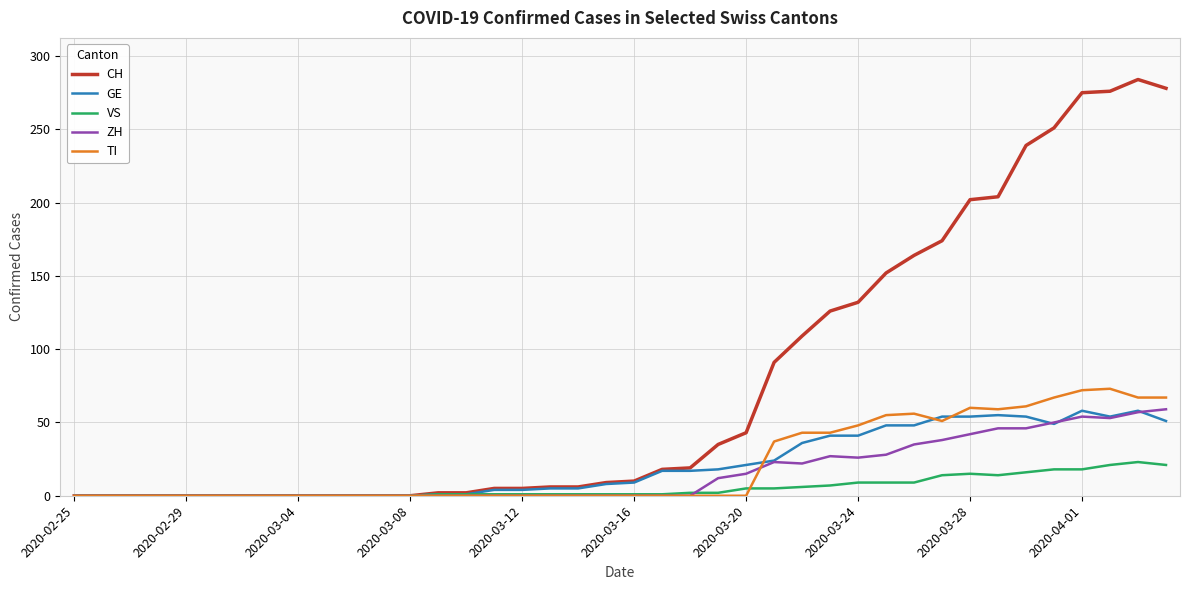

How many distinct data groups are displayed?

5